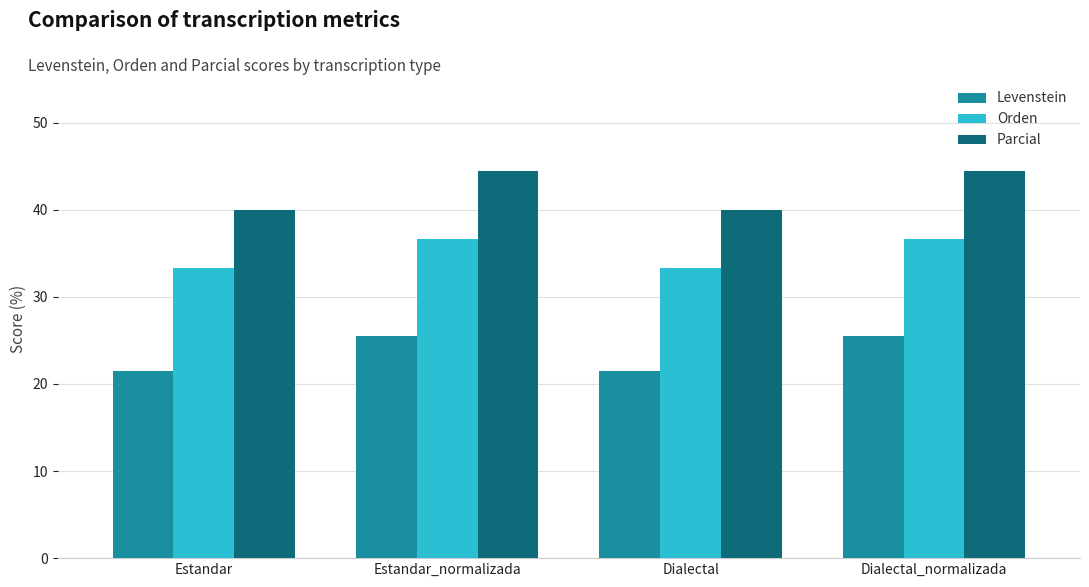

At Estandar, list the series in order from smallest to largest.

Levenstein, Orden, Parcial